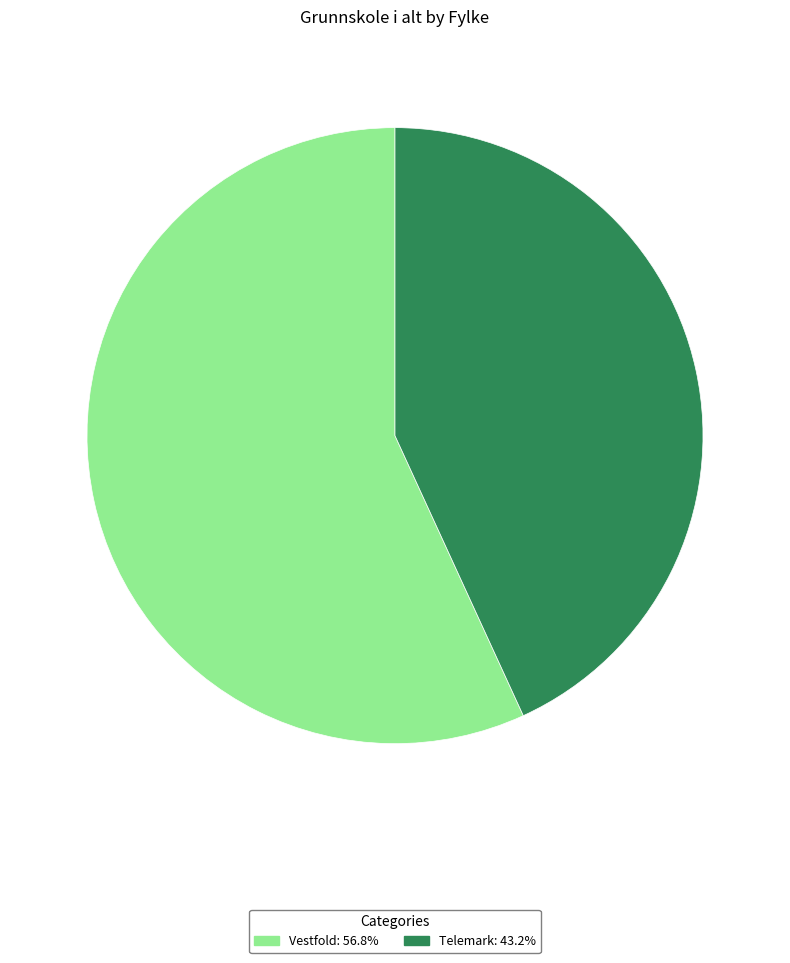

Between Vestfold and Telemark, which is larger?

Vestfold